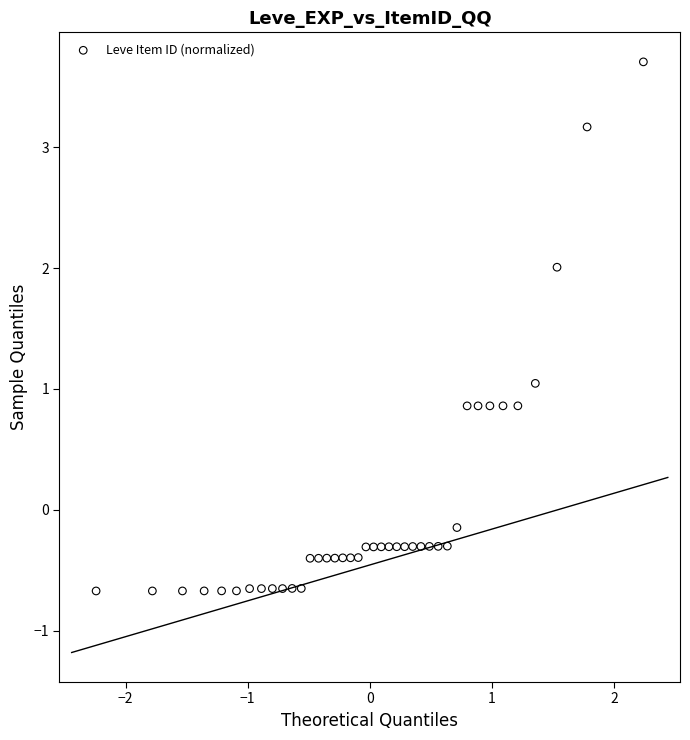

What is the range of Y values (max minus min)?

4.4